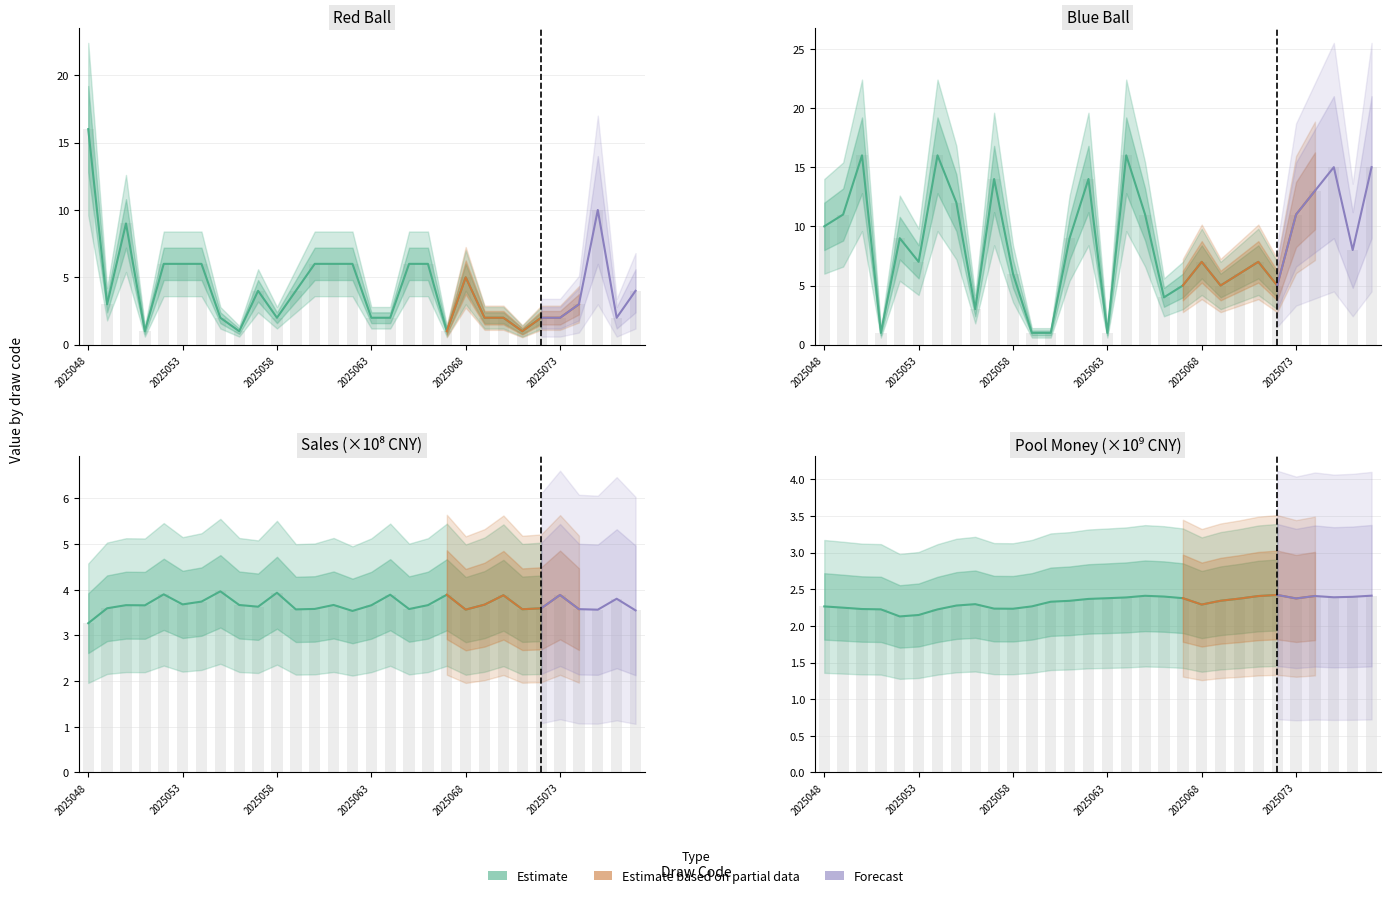

Count the number of categories in the chart.

30